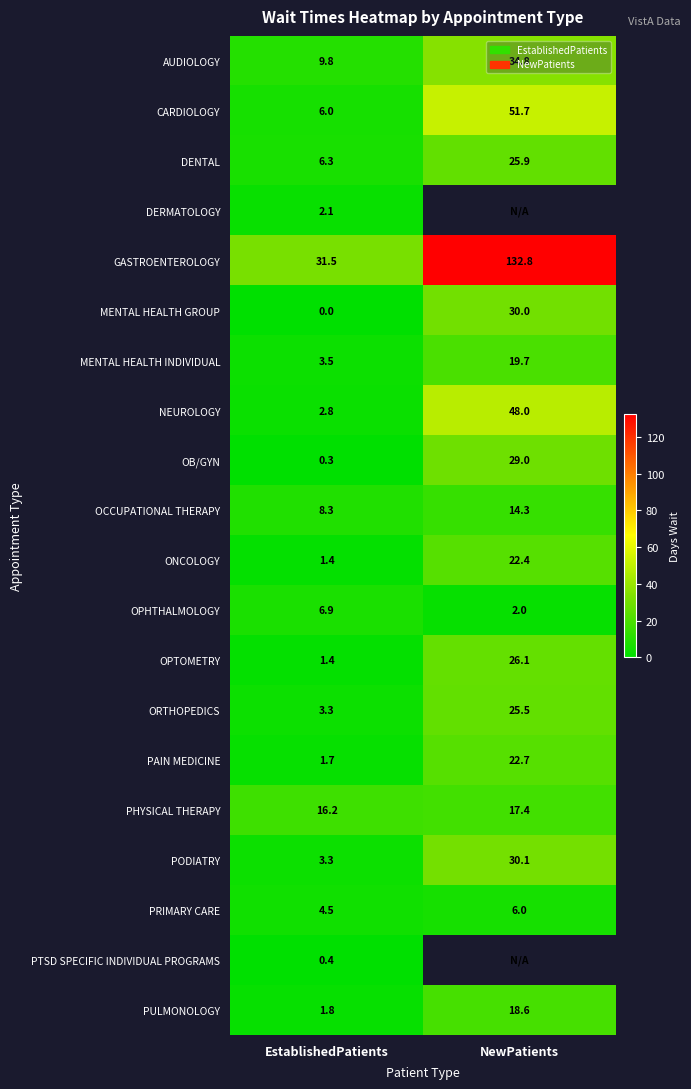

What is the average value of the MENTAL HEALTH INDIVIDUAL series?

11.6